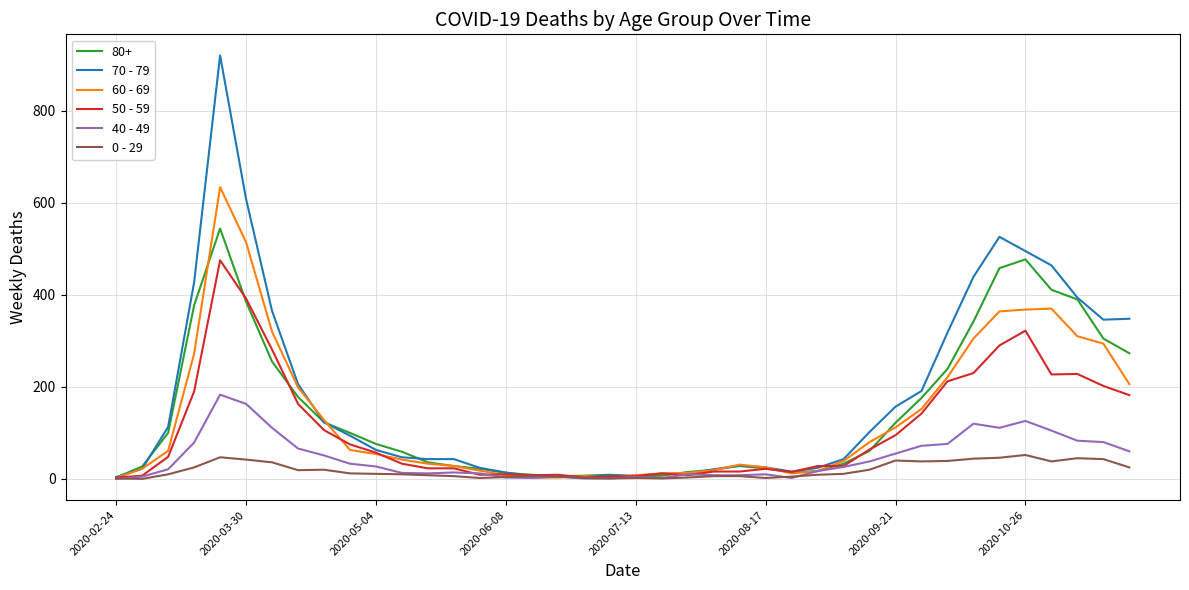

True or false: 50 - 59 has more than 0 points higher than both neighbors.

True